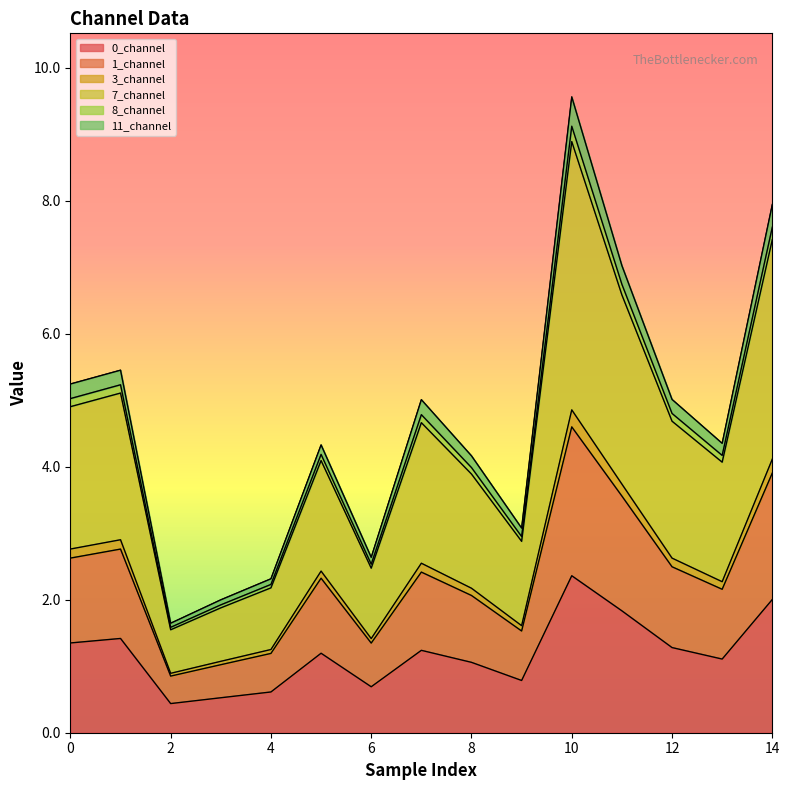

True or false: 8_channel has a value of 6.2 at 8.

False